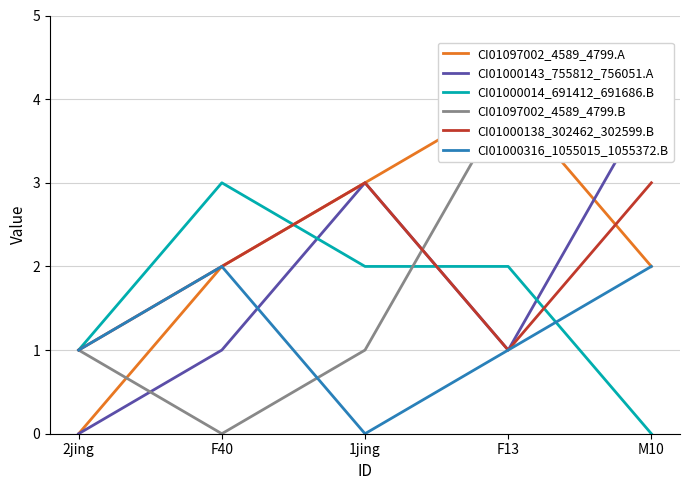

In CI01000138_302462_302599.B, how many points are lower than both neighbors (excluding endpoints)?

1